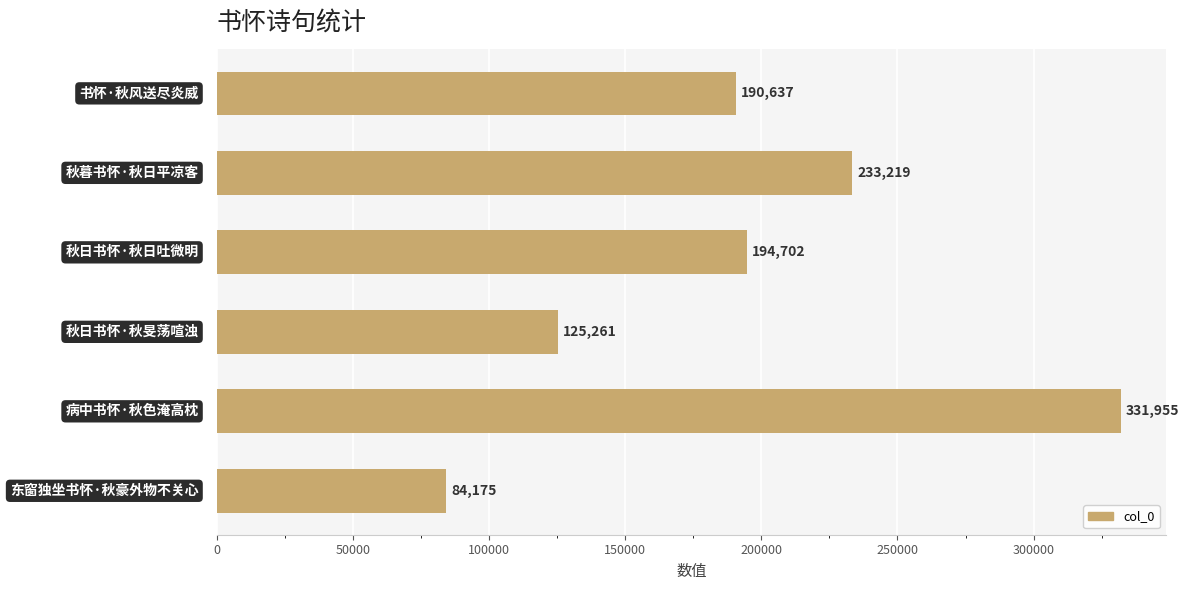

How many values are between 125261 and 233219?

4